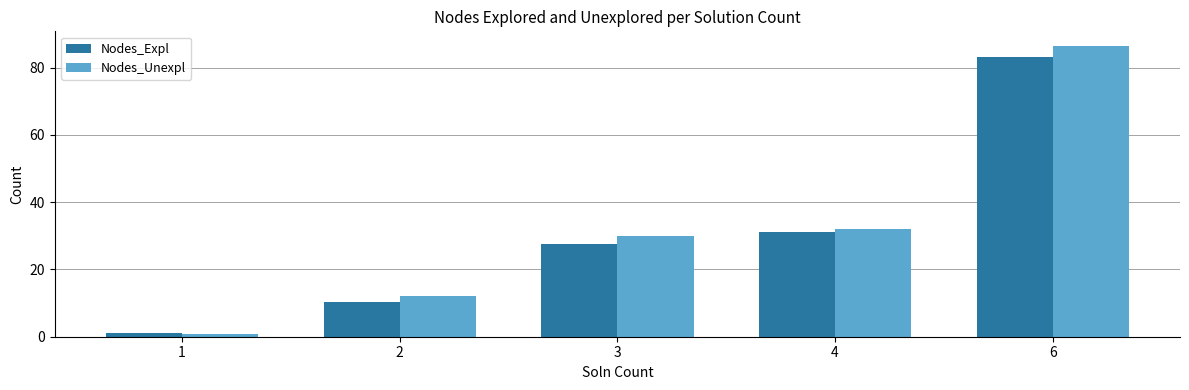

What is the difference between the second highest and second lowest values in the Nodes_Expl series?

20.7